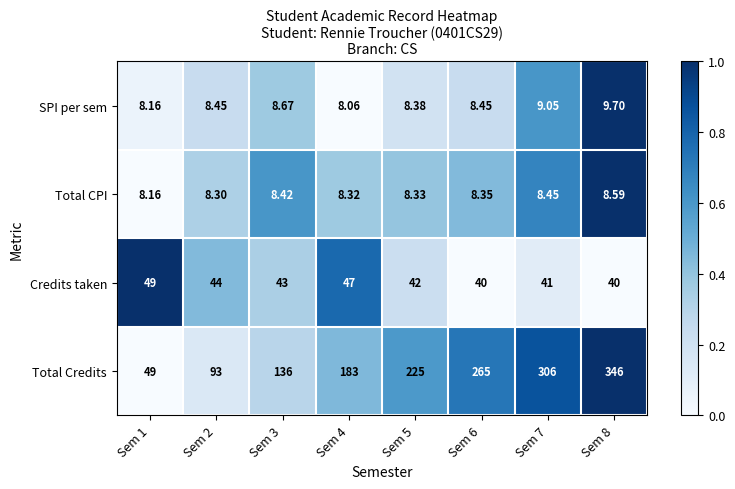

Is the value of Total CPI at Sem 8 greater than the value of SPI per sem at Sem 7?

No